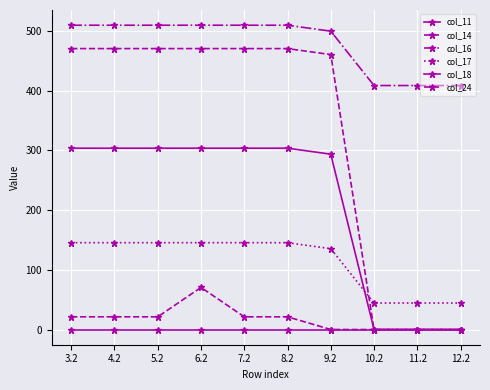

How many lines are shown in the chart?

6